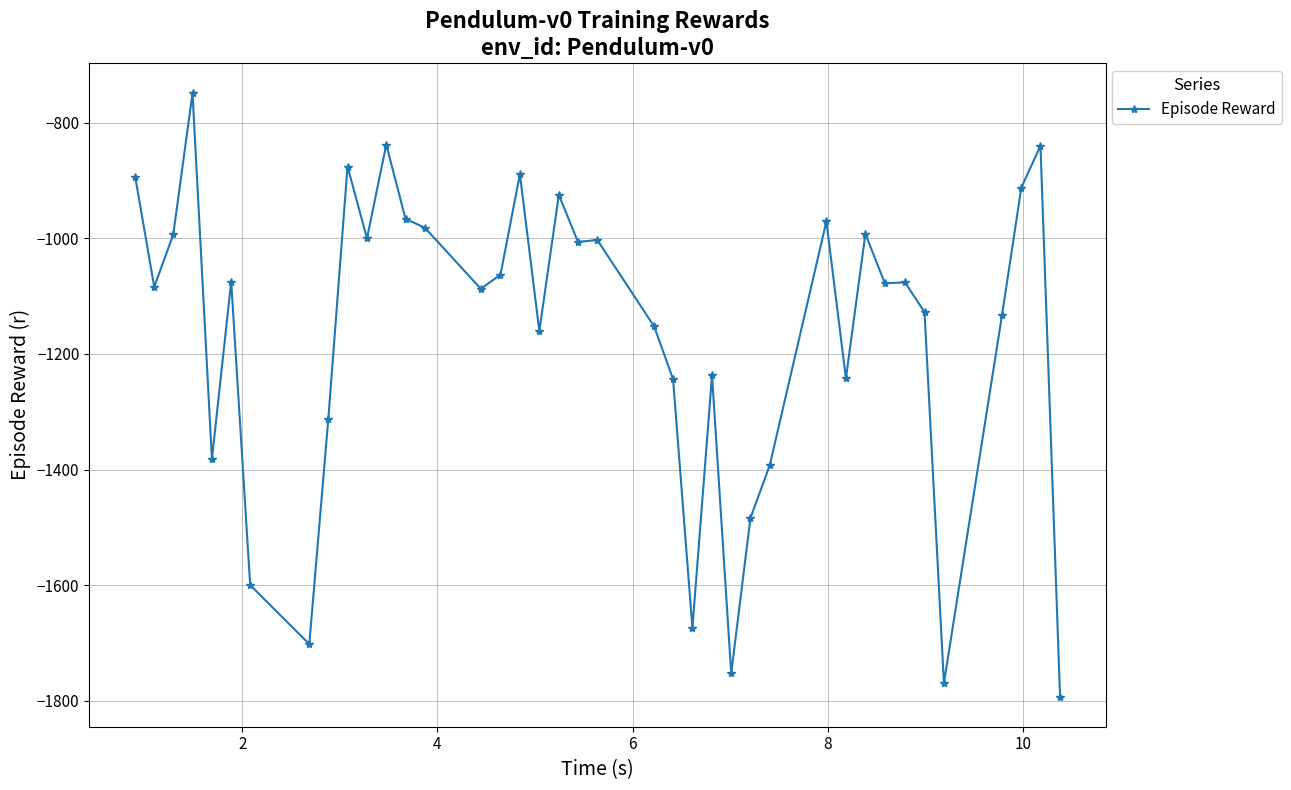

True or false: there are more than 0 points higher than both neighbors.

True